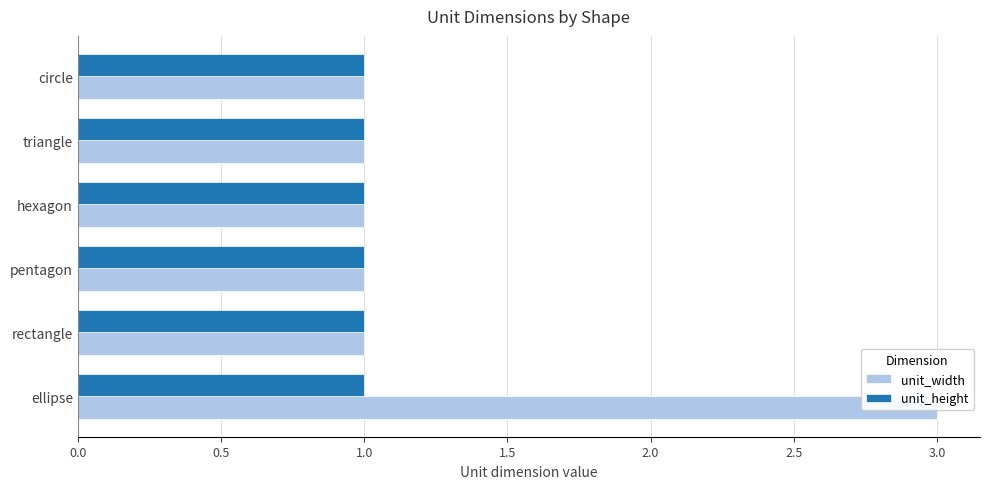

Reading left to right, transcribe all the data shown in this chart.

unit_width: 3.0	1.0	1.0	1.0	1.0	1.0
unit_height: 0.3	0.3	0.3	0.3	0.3	0.3